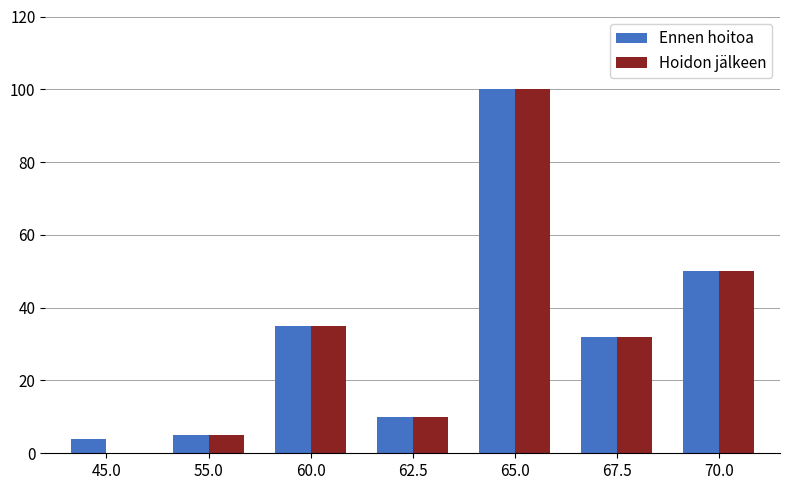

Reading left to right, extract all data points from this chart.

Ennen hoitoa: 4	5	35	10	100	32	50
Hoidon jälkeen: 0	5	35	10	100	32	50